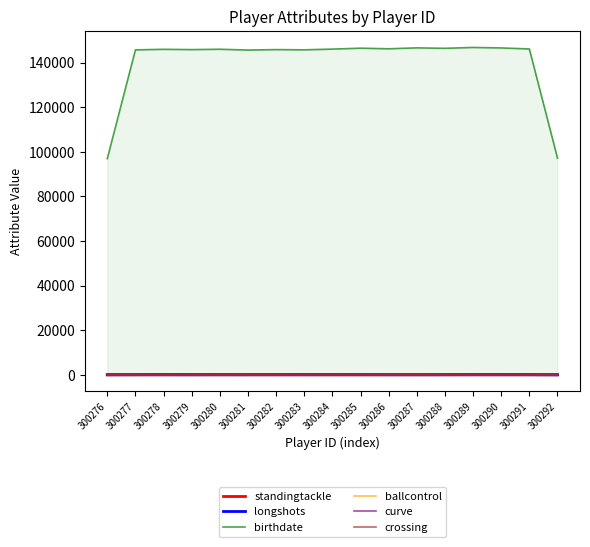

Reading right to left, transcribe all the data shown in this chart.

standingtackle: 300292=55.7	300291=82.0	300290=81.0	300289=79.3	300288=80.7	300287=72.0	300286=63.0	300285=55.3	300284=63.3	300283=72.7	300282=77.7	300281=74.3	300280=75.3	300279=77.0	300278=79.3	300277=62.3	300276=35.7
longshots: 300292=34.7	300291=59.7	300290=66.0	300289=71.0	300288=56.0	300287=55.7	300286=60.7	300285=75.0	300284=71.0	300283=62.7	300282=58.3	300281=58.0	300280=61.3	300279=53.0	300278=60.0	300277=66.3	300276=54.7
birthdate: 300292=97210.0	300291=146136.7	300290=146593.3	300289=146801.7	300288=146423.7	300287=146622.0	300286=146212.7	300285=146476.7	300284=146073.0	300283=145739.7	300282=145846.7	300281=145638.0	300280=146000.0	300279=145842.7	300278=145973.0	300277=145718.0	300276=96955.7
ballcontrol: 300292=39.7	300291=65.3	300290=69.0	300289=72.3	300288=63.3	300287=67.0	300286=68.7	300285=75.3	300284=71.3	300283=63.0	300282=61.3	300281=62.0	300280=62.7	300279=54.3	300278=57.3	300277=64.0	300276=50.7
curve: 300292=26.7	300291=51.0	300290=60.0	300289=68.3	300288=55.7	300287=55.0	300286=55.0	300285=66.3	300284=59.7	300283=53.0	300282=43.3	300281=46.0	300280=47.7	300279=39.3	300278=46.0	300277=46.0	300276=41.0
crossing: 300292=33.3	300291=58.3	300290=65.0	300289=70.0	300288=60.0	300287=60.0	300286=62.7	300285=72.7	300284=67.7	300283=62.7	300282=62.7	300281=68.3	300280=64.0	300279=49.0	300278=51.7	300277=55.3	300276=45.3